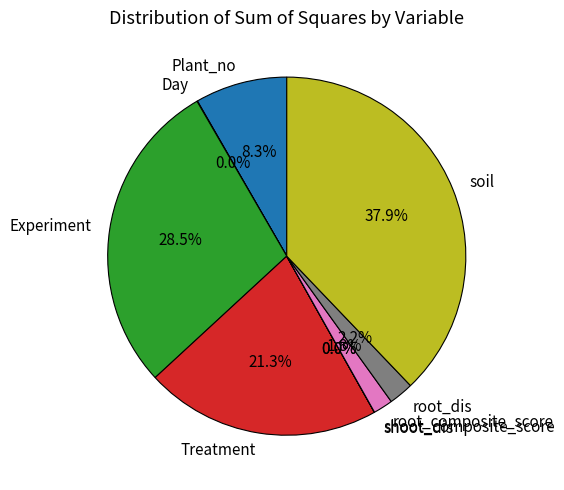

Which category has the biggest portion of the pie?

soil